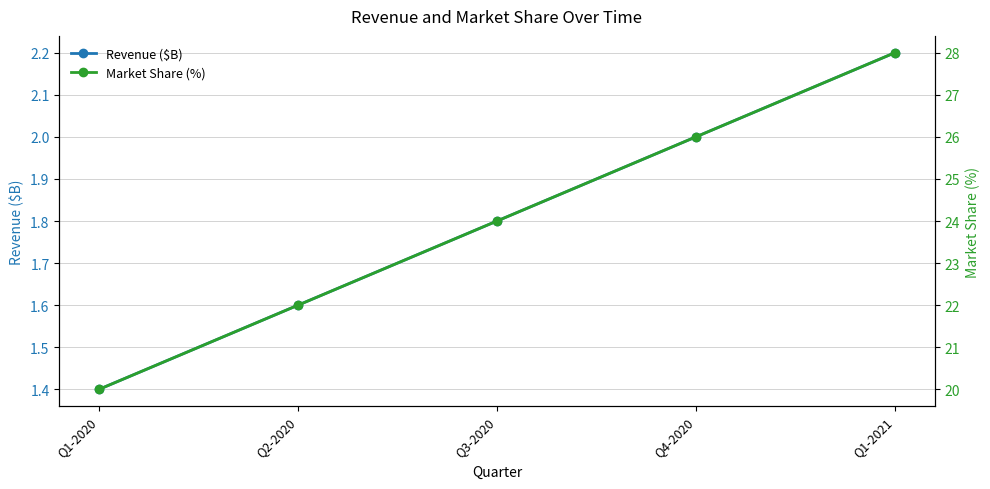

How many lines are shown in the chart?

2